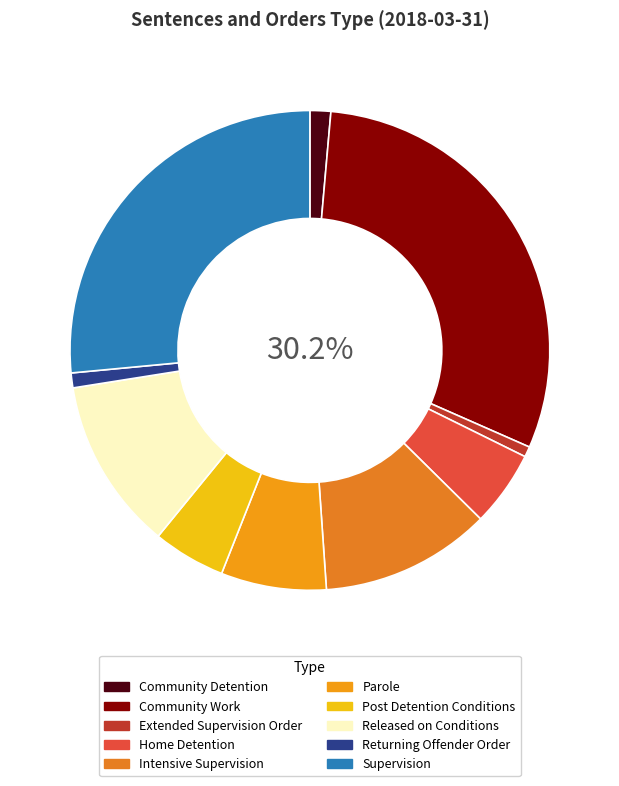

True or false: Extended Supervision Order accounts for 1% of the total.

True